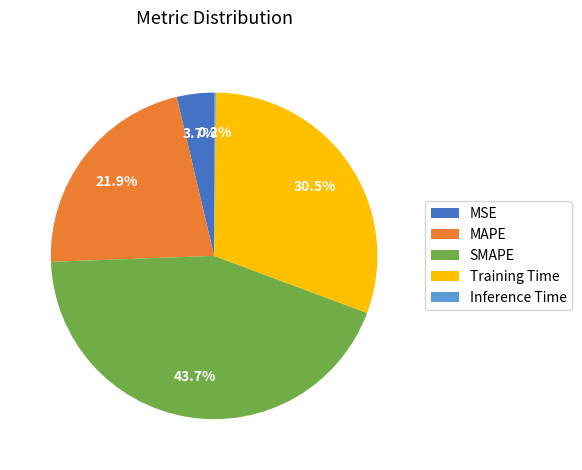

Is it true that Training Time is 20% of the pie?

False